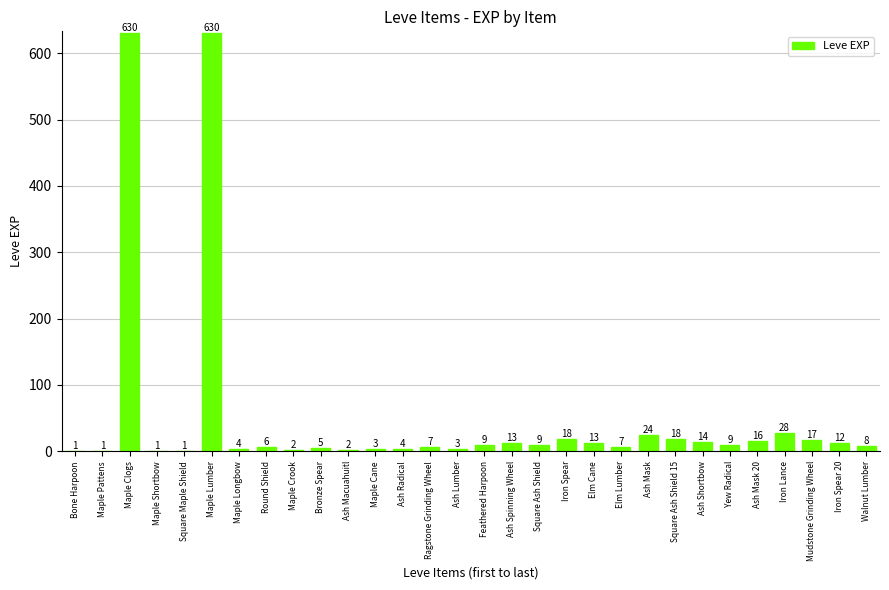

What is the sum of the values at Ash Shortbow and Round Shield?

20